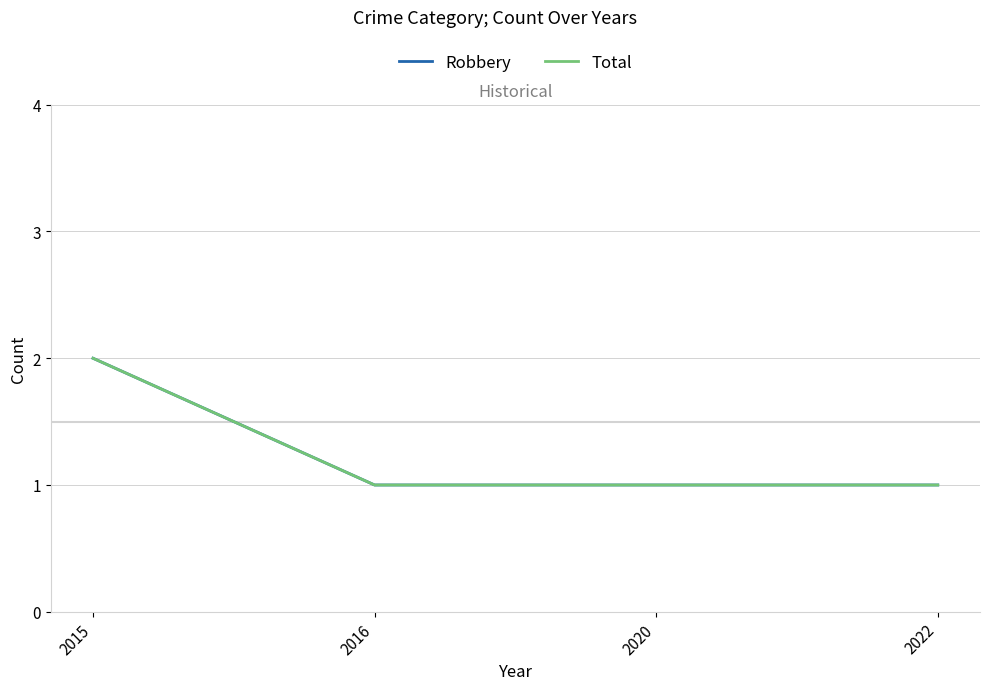

What is the maximum value for Robbery?

2